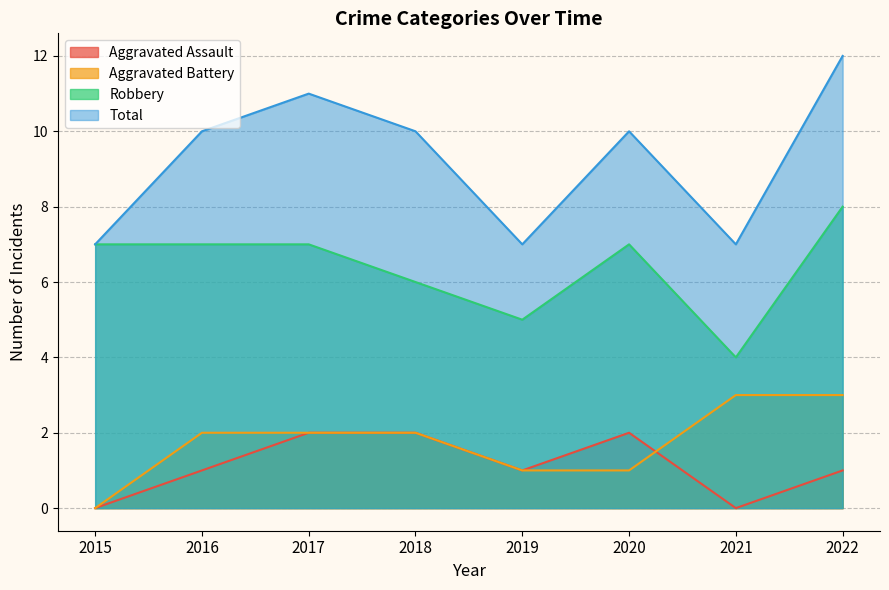

What is the highest value of the Robbery series?

8